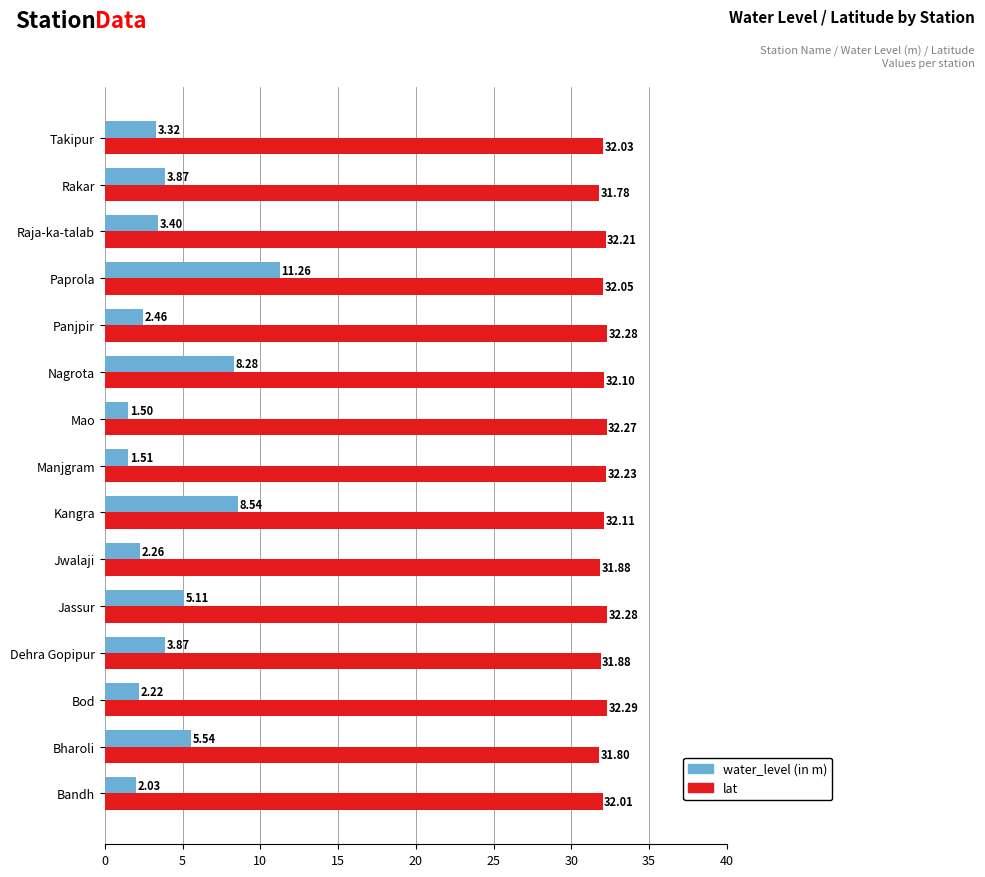

Which series has the widest spread of values?

water_level (in m)